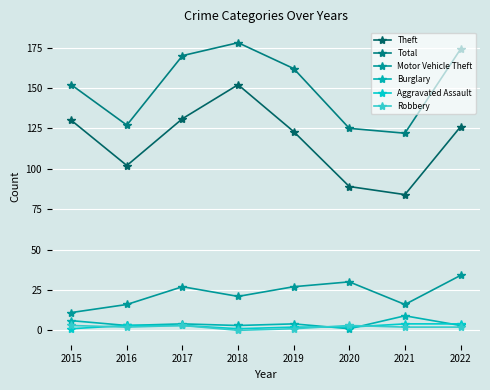

What is the difference between the maximum and second lowest values in the Burglary series?

6